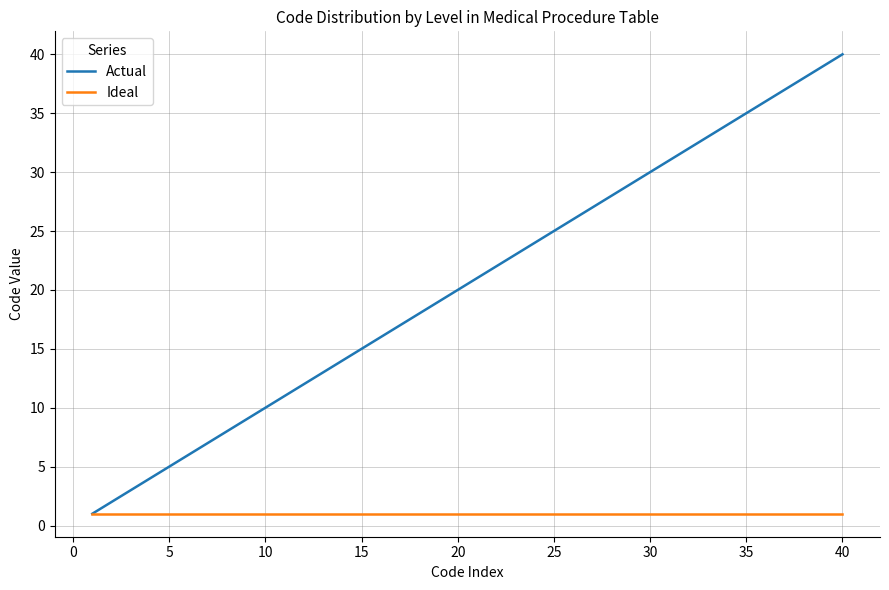

Rank the series by their average value, from lowest to highest.

Ideal, Actual